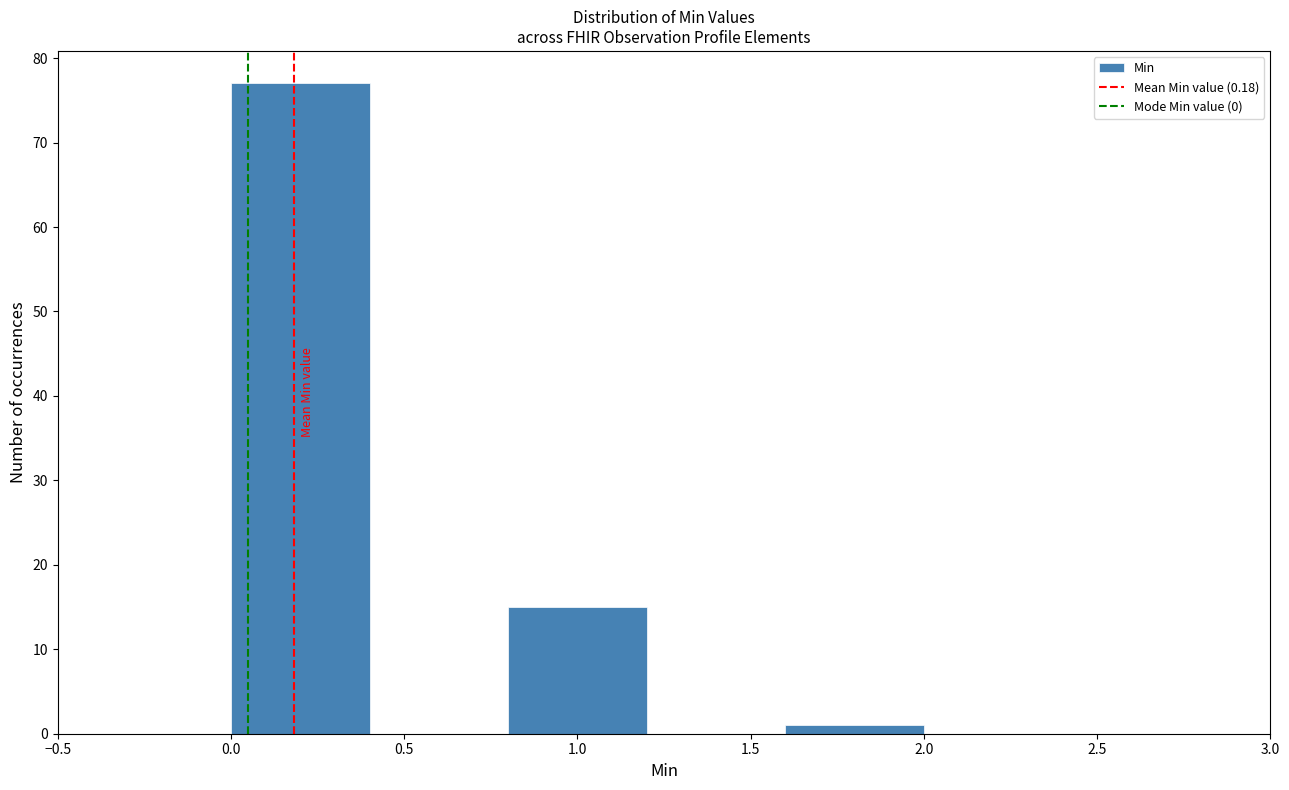

Over which range of the x-axis is the bar tallest?

0.0 to 0.4